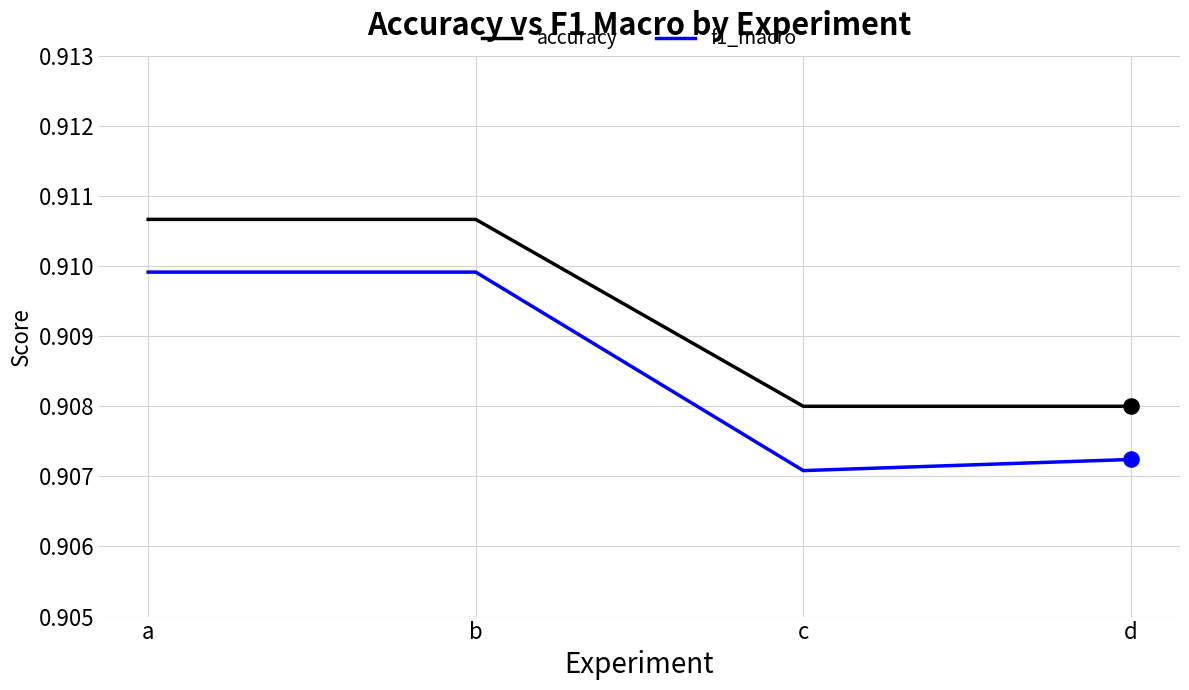

Is the value of accuracy at a greater than the value of f1_macro at c?

Yes